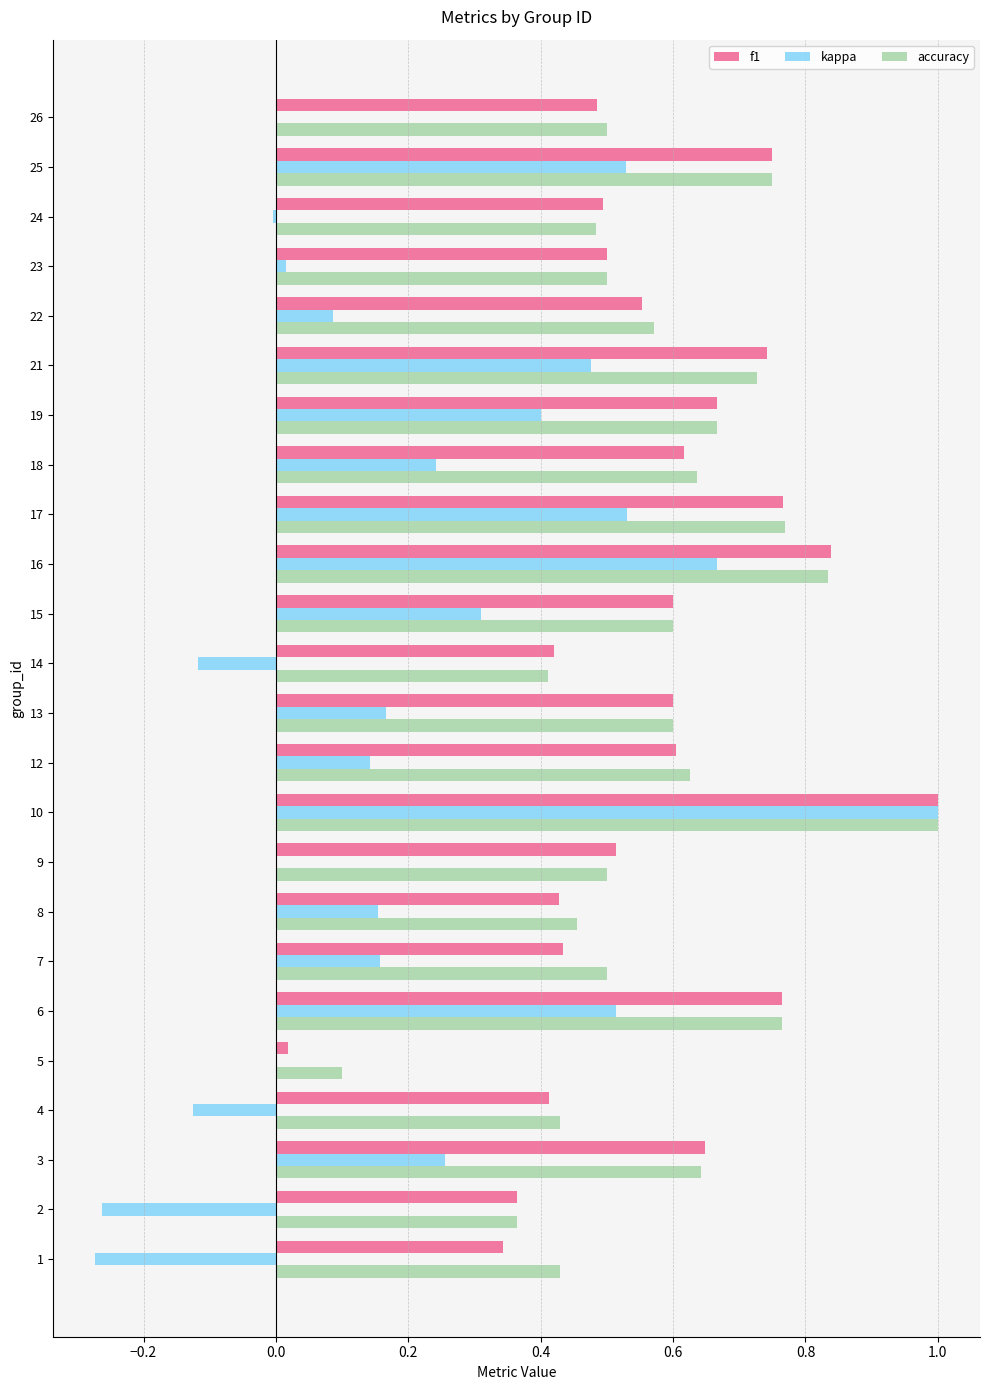

What is the sum of all f1 values?

13.6